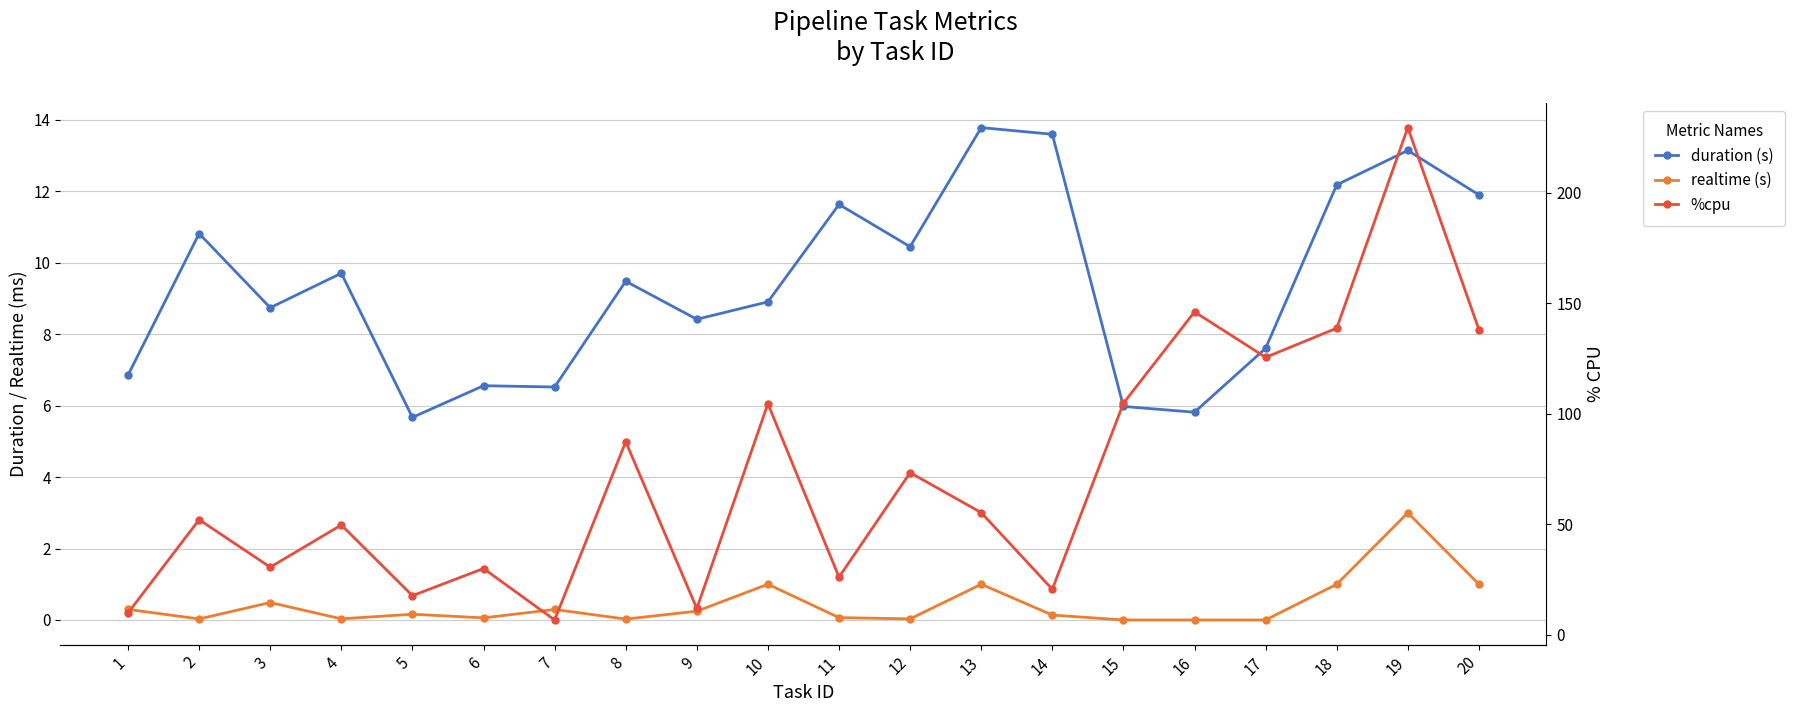

Reading left to right, list all the values displayed in this chart.

duration (s): 6.9	10.8	8.7	9.7	5.7	6.6	6.5	9.5	8.4	8.9	11.6	10.4	13.8	13.6	6.0	5.8	7.6	12.2	13.1	11.9
realtime (s): 0.3	0.0	0.5	0.0	0.2	0.1	0.3	0.0	0.2	1.0	0.1	0.0	1.0	0.1	0.0	0.0	0.0	1.0	3.0	1.0
%cpu: 9.8	52.0	30.5	49.6	17.6	29.9	6.6	87.3	11.8	104.5	26.0	73.3	55.2	20.5	104.7	146.1	125.5	138.7	229.5	138.1